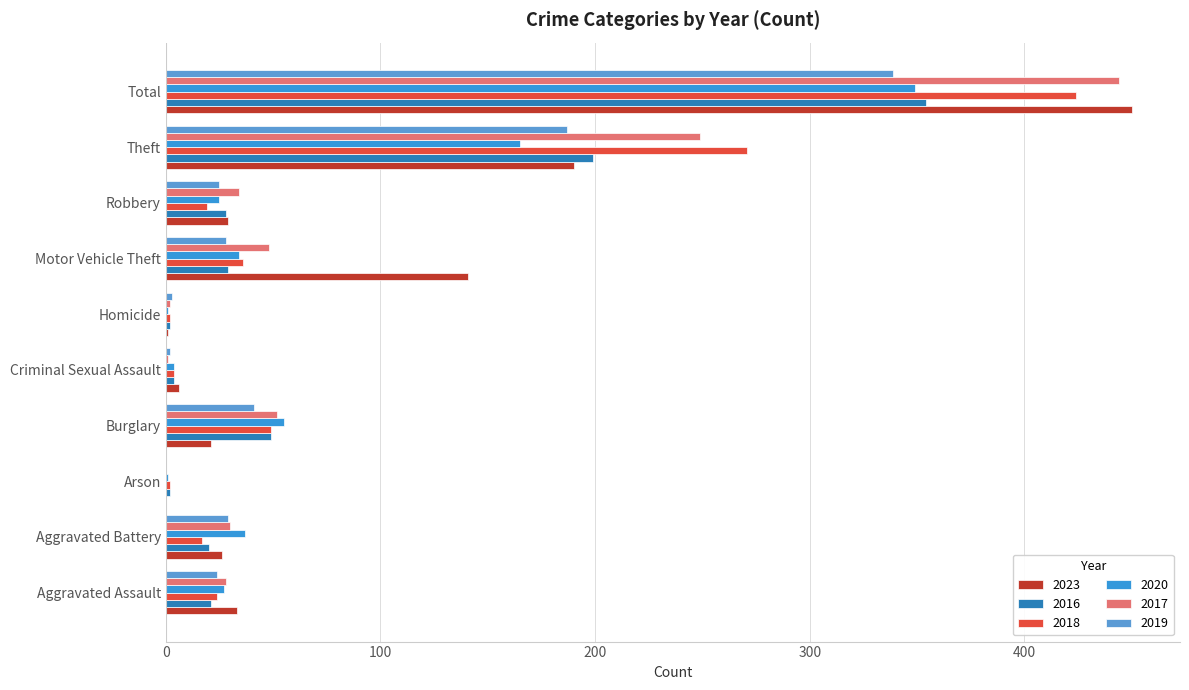

Reading left to right, what are all the values shown in this chart?

2023: Aggravated Assault=33	Aggravated Battery=26	Arson=0	Burglary=21	Criminal Sexual Assault=6	Homicide=1	Motor Vehicle Theft=141	Robbery=29	Theft=190	Total=450
2016: Aggravated Assault=21	Aggravated Battery=20	Arson=2	Burglary=49	Criminal Sexual Assault=4	Homicide=2	Motor Vehicle Theft=29	Robbery=28	Theft=199	Total=354
2018: Aggravated Assault=24	Aggravated Battery=17	Arson=2	Burglary=49	Criminal Sexual Assault=4	Homicide=2	Motor Vehicle Theft=36	Robbery=19	Theft=271	Total=424
2020: Aggravated Assault=27	Aggravated Battery=37	Arson=1	Burglary=55	Criminal Sexual Assault=4	Homicide=1	Motor Vehicle Theft=34	Robbery=25	Theft=165	Total=349
2017: Aggravated Assault=28	Aggravated Battery=30	Arson=0	Burglary=52	Criminal Sexual Assault=1	Homicide=2	Motor Vehicle Theft=48	Robbery=34	Theft=249	Total=444
2019: Aggravated Assault=24	Aggravated Battery=29	Arson=0	Burglary=41	Criminal Sexual Assault=2	Homicide=3	Motor Vehicle Theft=28	Robbery=25	Theft=187	Total=339